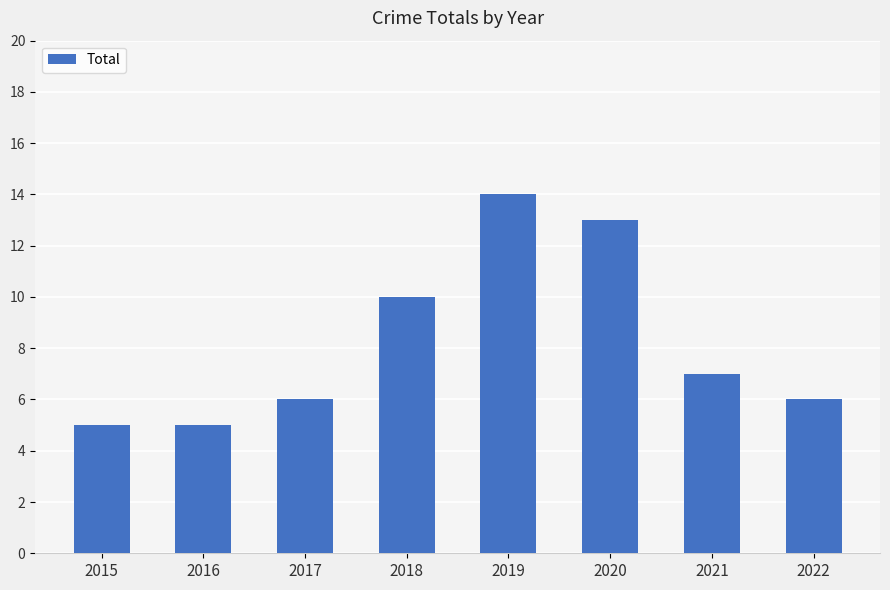

What is the average value?

8